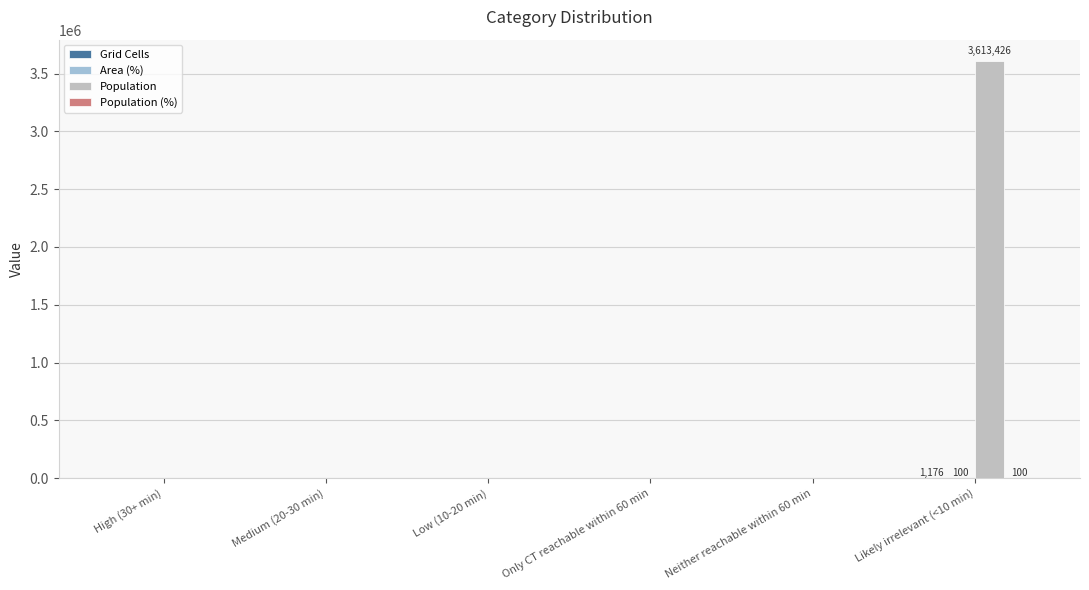

At which category is the sum across all series the highest?

Likely irrelevant (<10 min)